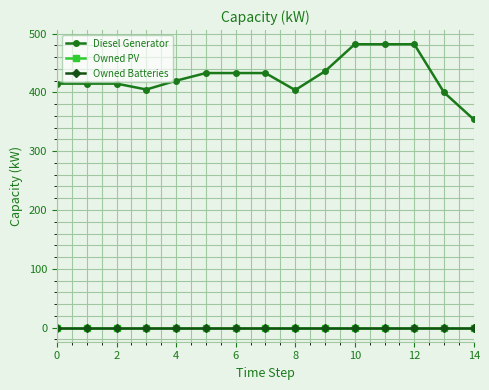

Is this an area chart (filled region under the line)?

No